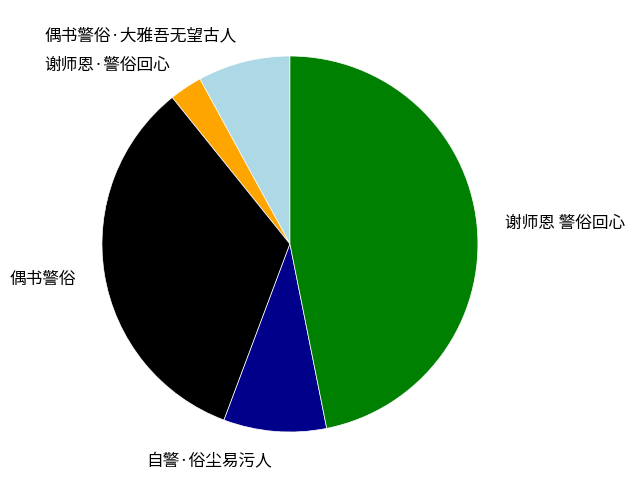

The 谢师恩·警俗回心 slice represents 3% of the pie. True or false?

True